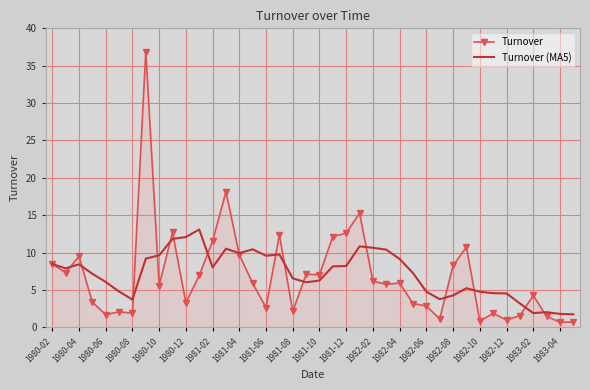

True or false: Turnover (MA5) has more than 2 points higher than both neighbors.

True